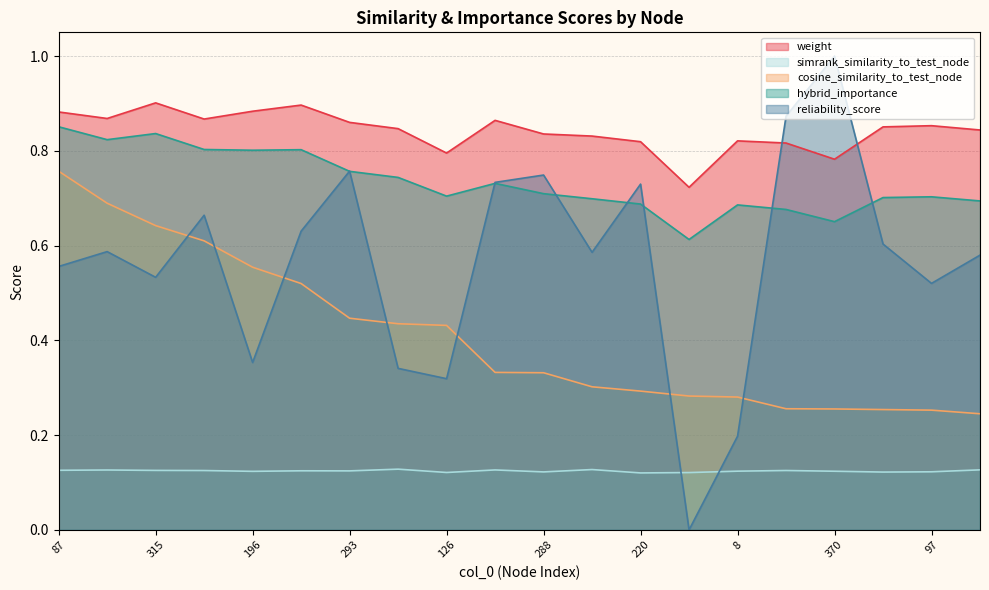

Reading left to right, what are all the values shown in this chart?

weight: 87=0.9	254=0.9	315=0.9	276=0.9	196=0.9	257=0.9	293=0.9	278=0.8	126=0.8	298=0.9	288=0.8	238=0.8	220=0.8	27=0.7	8=0.8	152=0.8	370=0.8	224=0.9	97=0.9	348=0.8
simrank_similarity_to_test_node: 87=0.1	254=0.1	315=0.1	276=0.1	196=0.1	257=0.1	293=0.1	278=0.1	126=0.1	298=0.1	288=0.1	238=0.1	220=0.1	27=0.1	8=0.1	152=0.1	370=0.1	224=0.1	97=0.1	348=0.1
cosine_similarity_to_test_node: 87=0.8	254=0.7	315=0.6	276=0.6	196=0.6	257=0.5	293=0.4	278=0.4	126=0.4	298=0.3	288=0.3	238=0.3	220=0.3	27=0.3	8=0.3	152=0.3	370=0.3	224=0.3	97=0.3	348=0.2
hybrid_importance: 87=0.9	254=0.8	315=0.8	276=0.8	196=0.8	257=0.8	293=0.8	278=0.7	126=0.7	298=0.7	288=0.7	238=0.7	220=0.7	27=0.6	8=0.7	152=0.7	370=0.7	224=0.7	97=0.7	348=0.7
reliability_score: 87=0.6	254=0.6	315=0.5	276=0.7	196=0.4	257=0.6	293=0.8	278=0.3	126=0.3	298=0.7	288=0.7	238=0.6	220=0.7	27=0.0	8=0.2	152=0.9	370=1.0	224=0.6	97=0.5	348=0.6